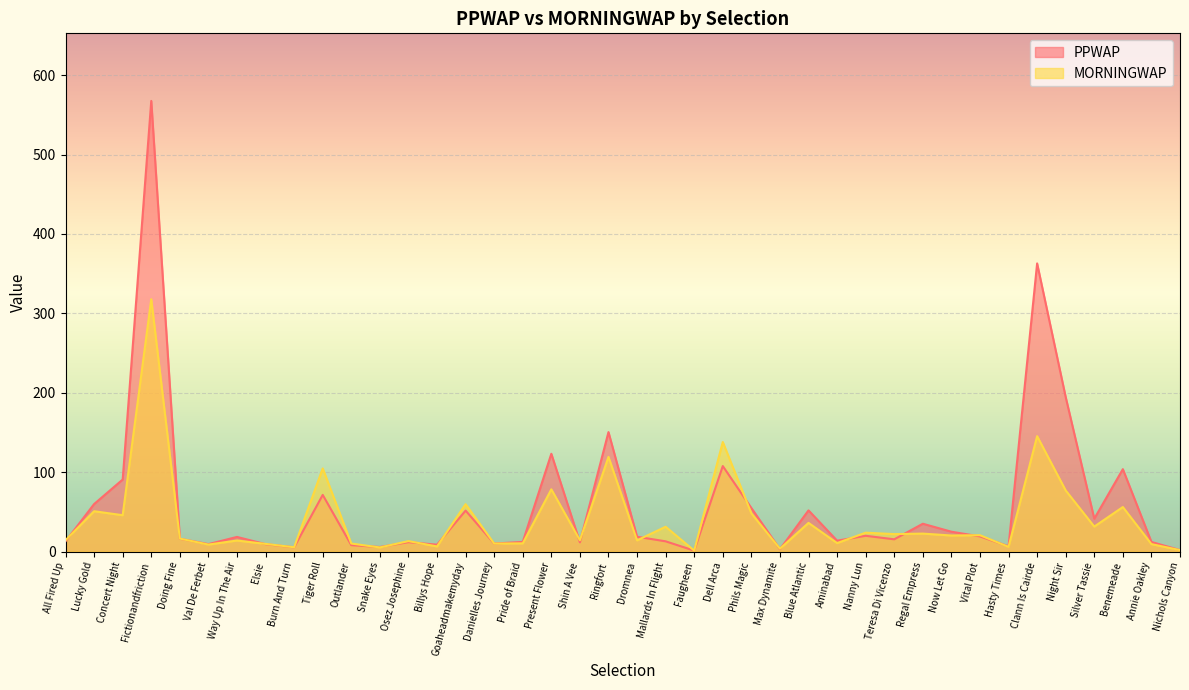

List the series in order of their peak value, lowest first.

MORNINGWAP, PPWAP